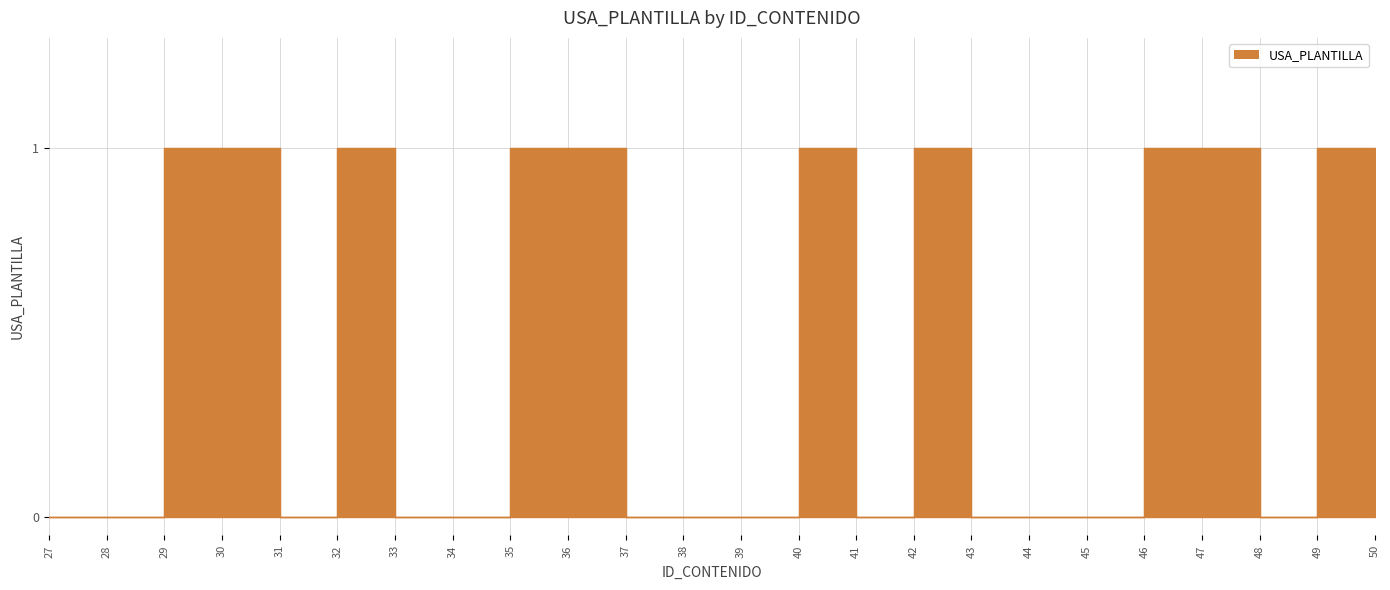

Is it true that the value at 31 is 0?

True